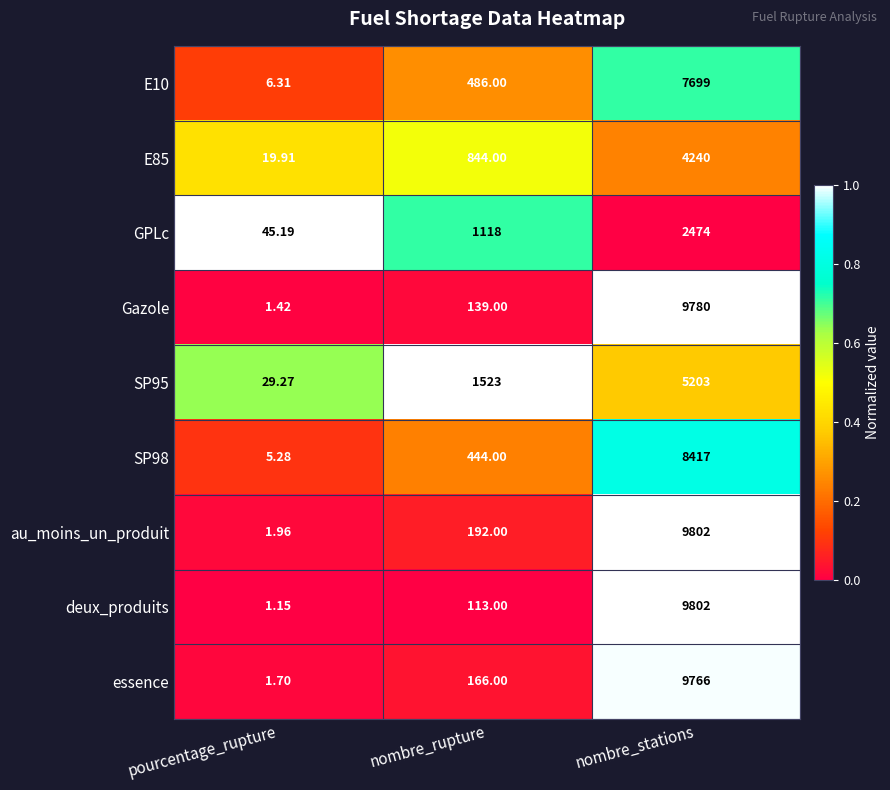

Between pourcentage_rupture and nombre_stations, which series saw the biggest shift?

deux_produits